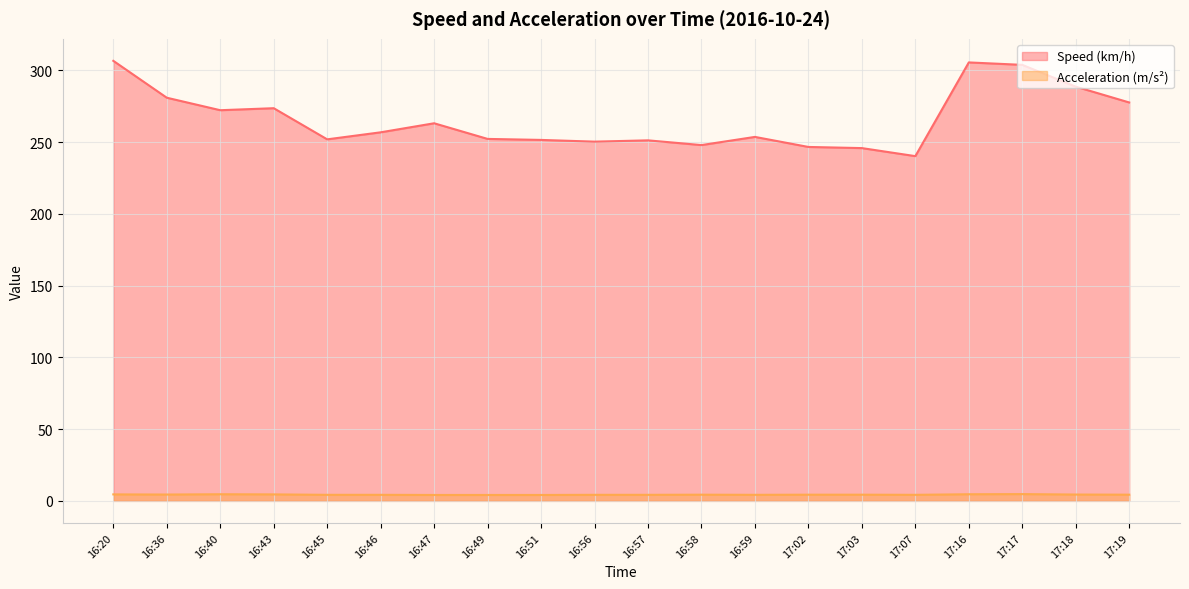

How many lines are shown in the chart?

2